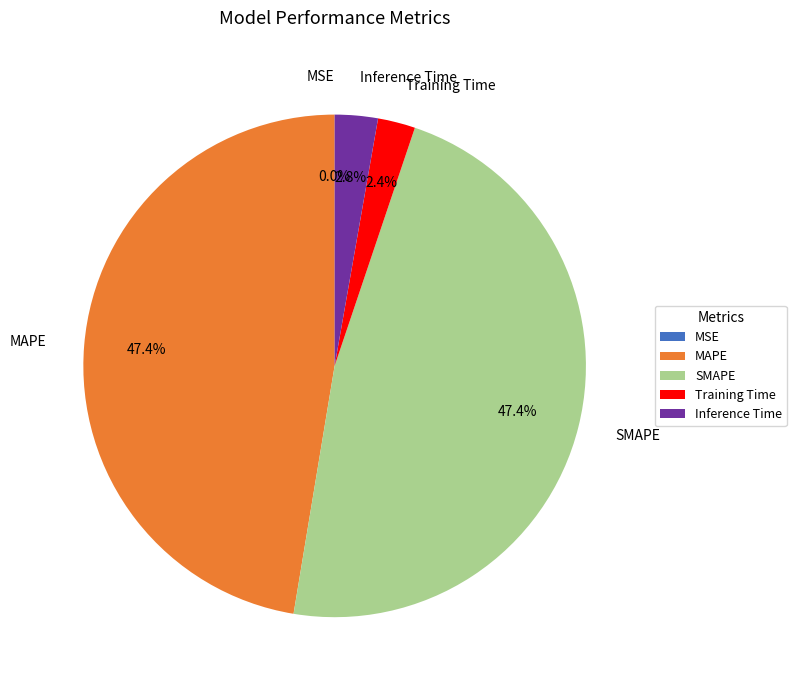

What percentage do Training Time and MAPE together represent?

49.8%